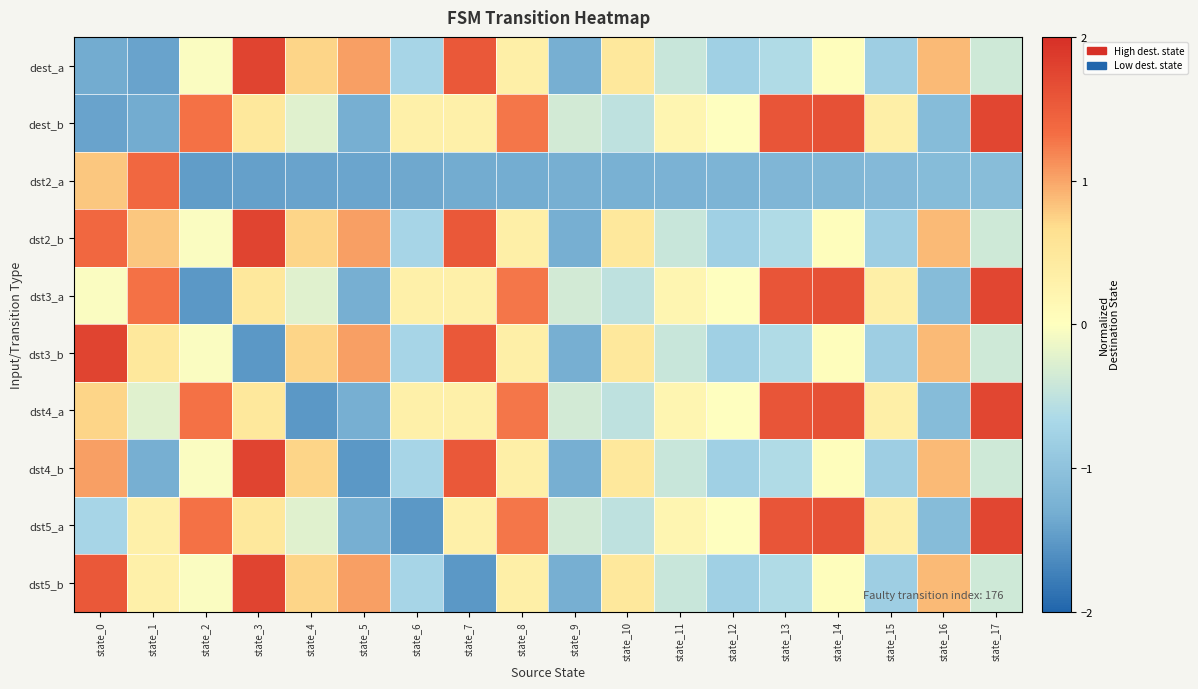

At state_14, list the series in order from largest to smallest.

dest_b, dst3_a, dst4_a, dst5_a, dest_a, dst2_b, dst3_b, dst4_b, dst5_b, dst2_a